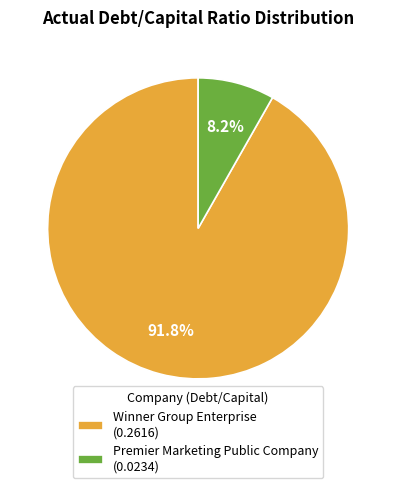

Which category has the biggest portion of the pie?

Winner Group Enterprise